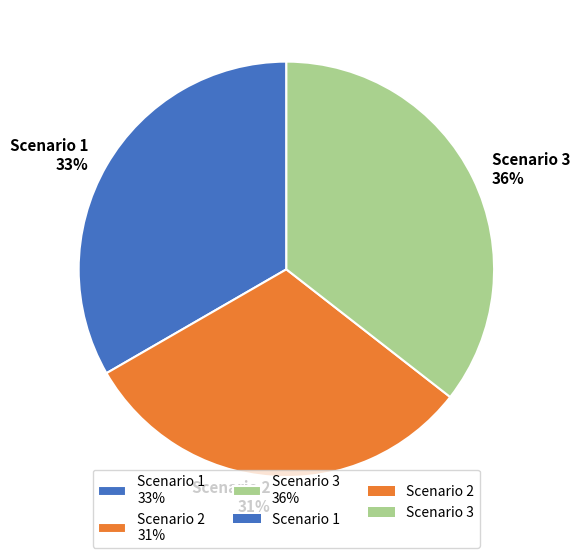

What is the smallest slice in the pie chart?

Scenario 2